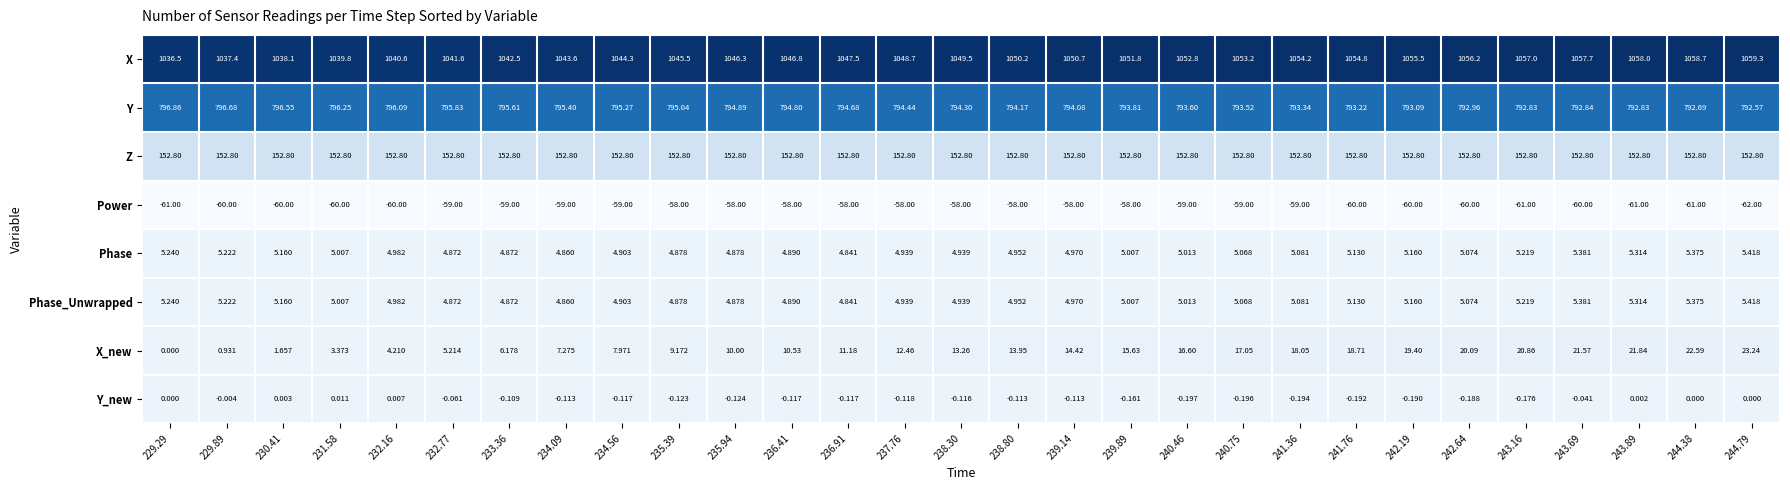

Which series has the largest total across all categories?

X